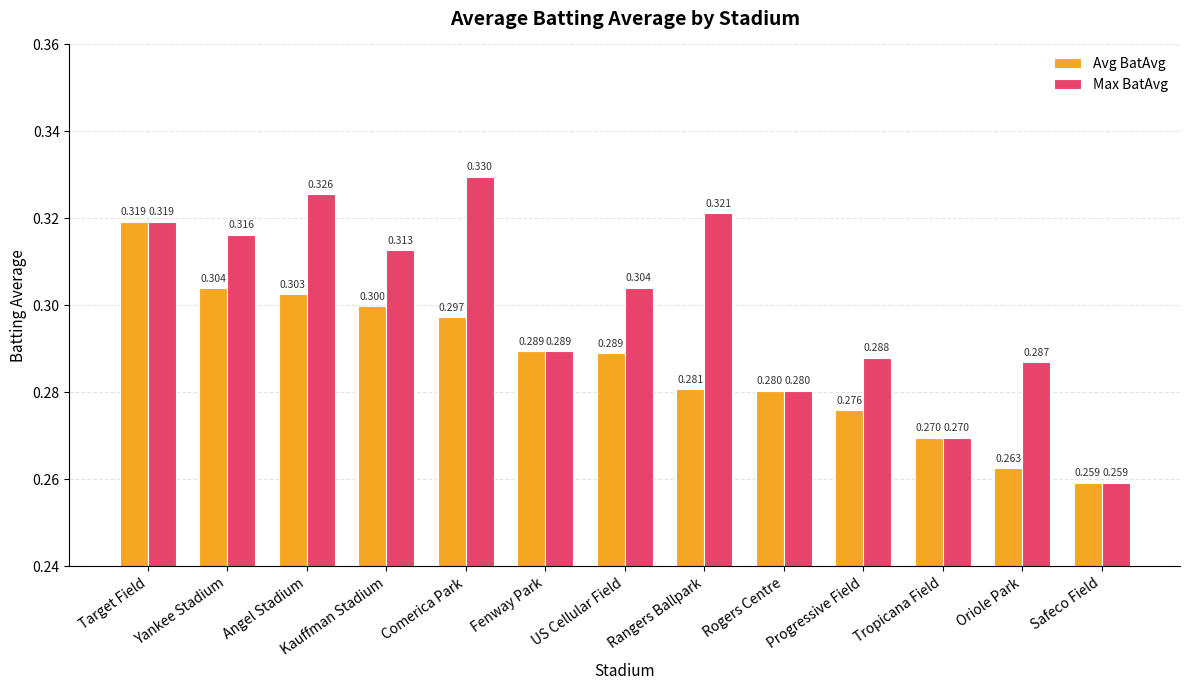

The Avg BatAvg series shows 0.1 at Kauffman Stadium. True or false?

False